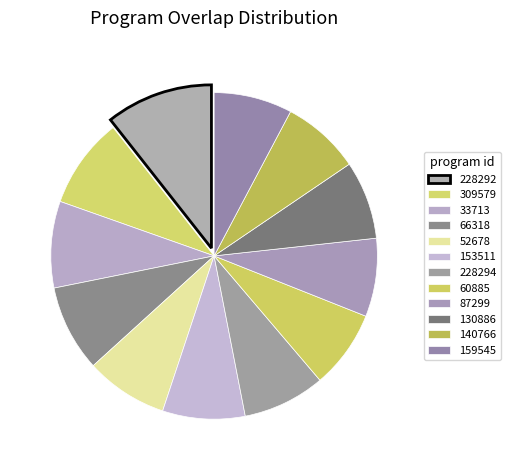

How much of the chart is everything except 153511?

91.8%